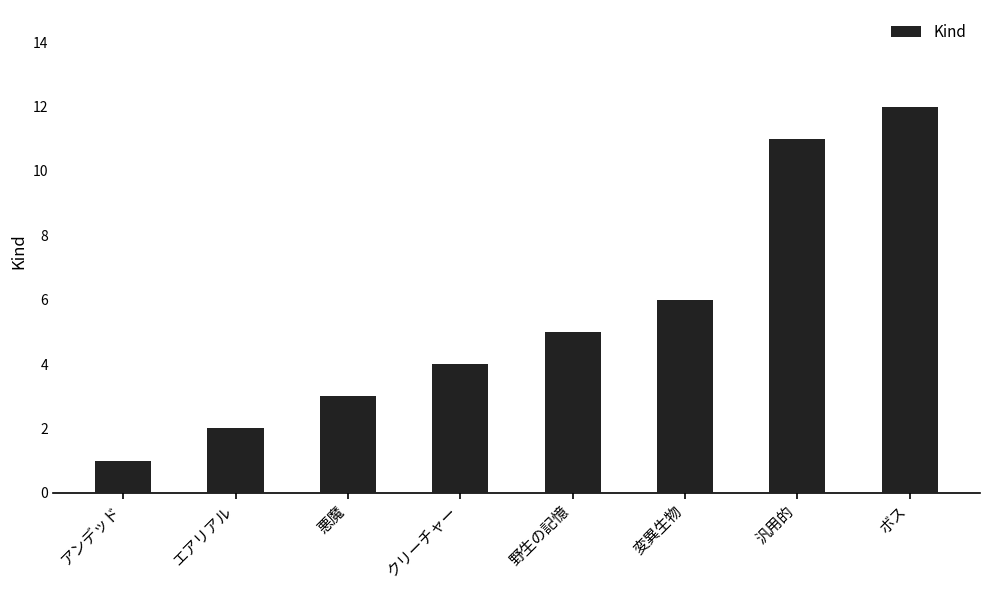

The chart shows a value of 5 at 野生の記憶. True or false?

True